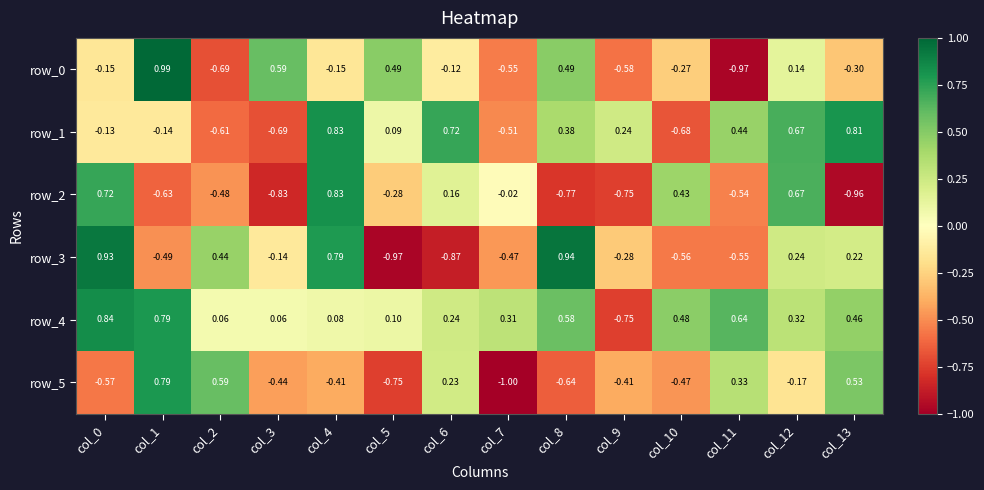

Is the value of row_3 at col_8 greater than the value of row_0 at col_9?

Yes